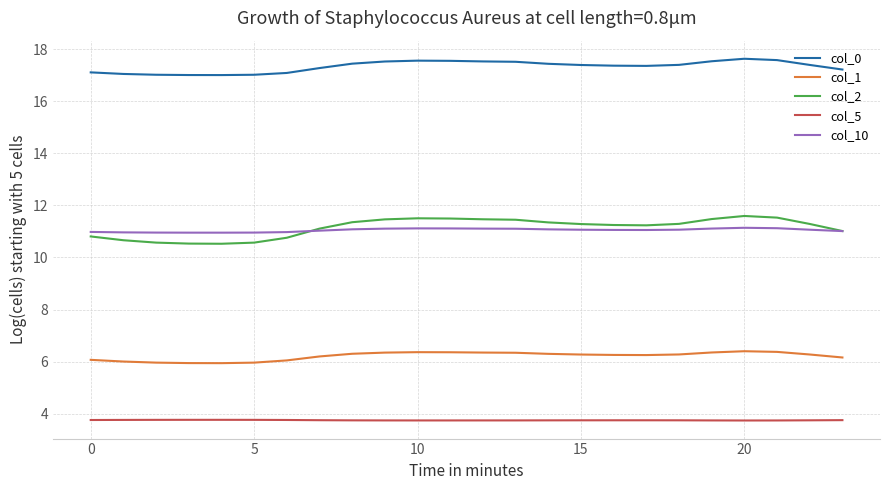

True or false: col_1 and col_5 intersect in this chart.

False